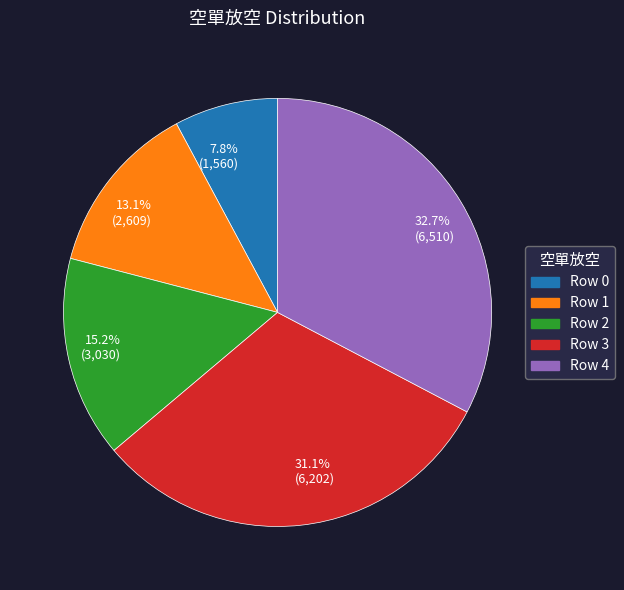

Is there a majority slice in this chart?

No